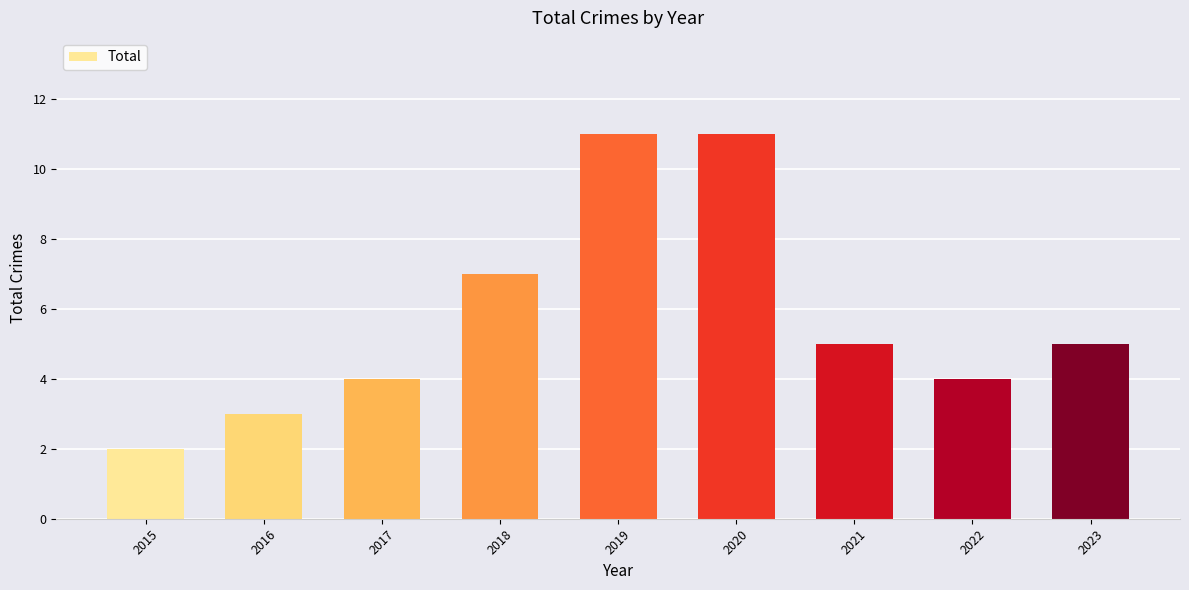

What is the average value?

6